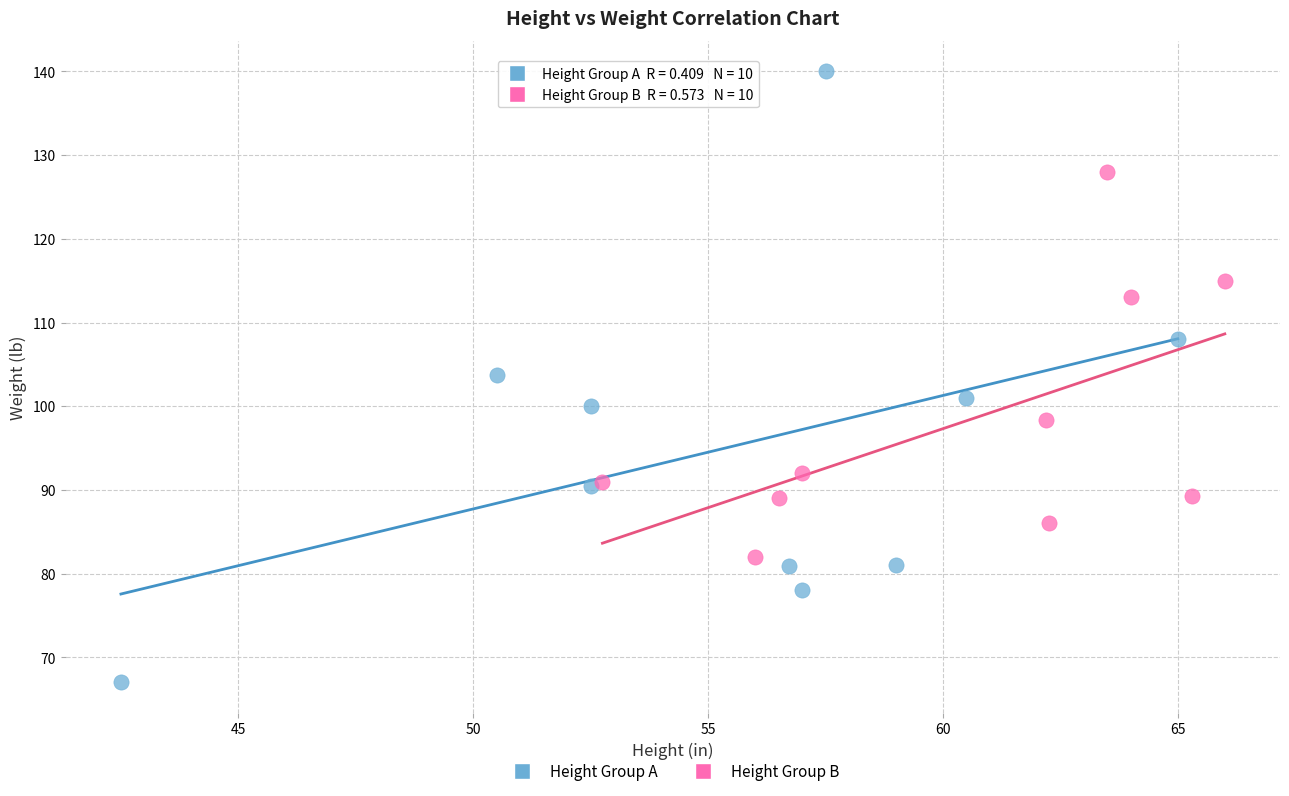

Which series reaches the maximum Y coordinate?

Height Group A